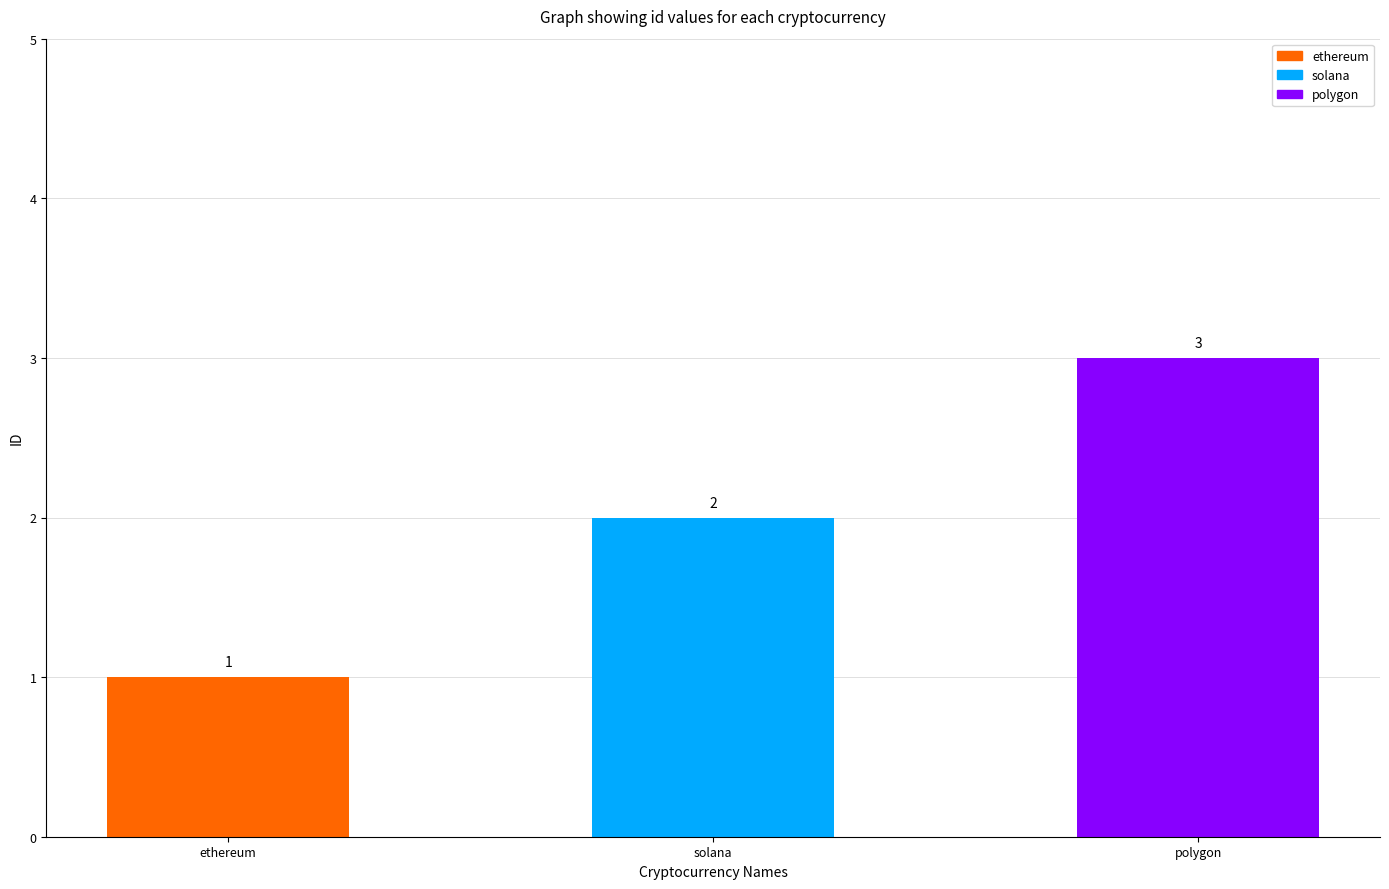

Reading left to right, list all the values displayed in this chart.

1	2	3